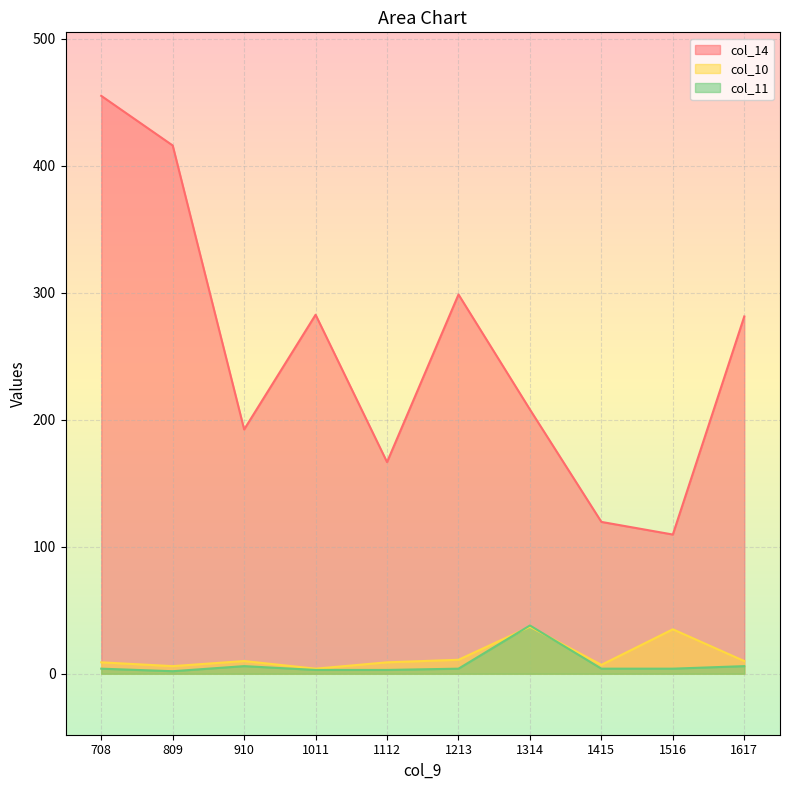

How many data points in col_10 are above 10?

3